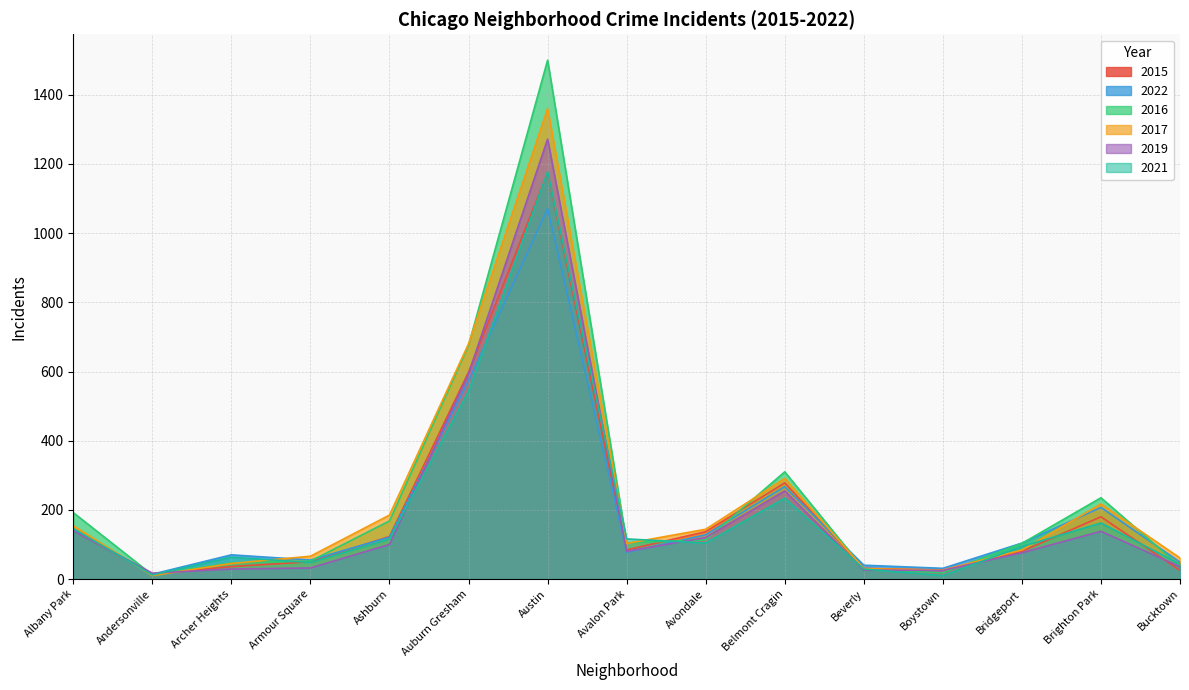

The value of 2021 at Belmont Cragin is 329. True or false?

False